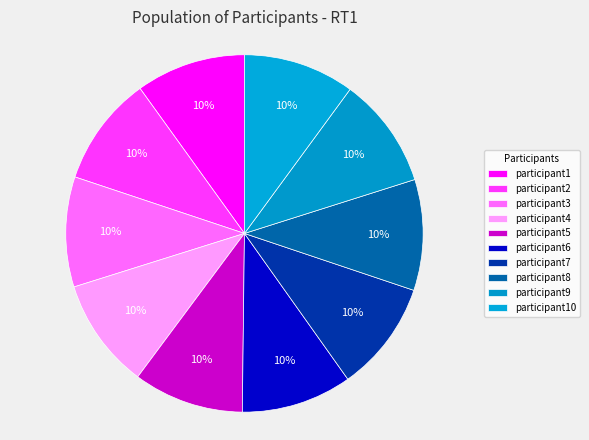

Rank the categories by value from highest to lowest.

participant10, participant9, participant8, participant7, participant6, participant5, participant4, participant3, participant2, participant1